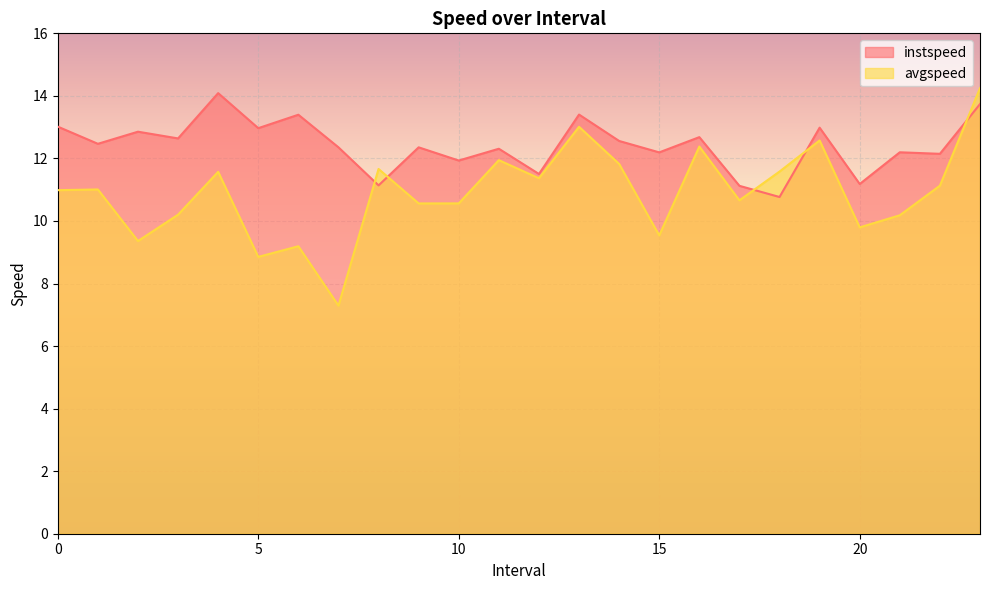

What is the greatest value displayed?

14.2